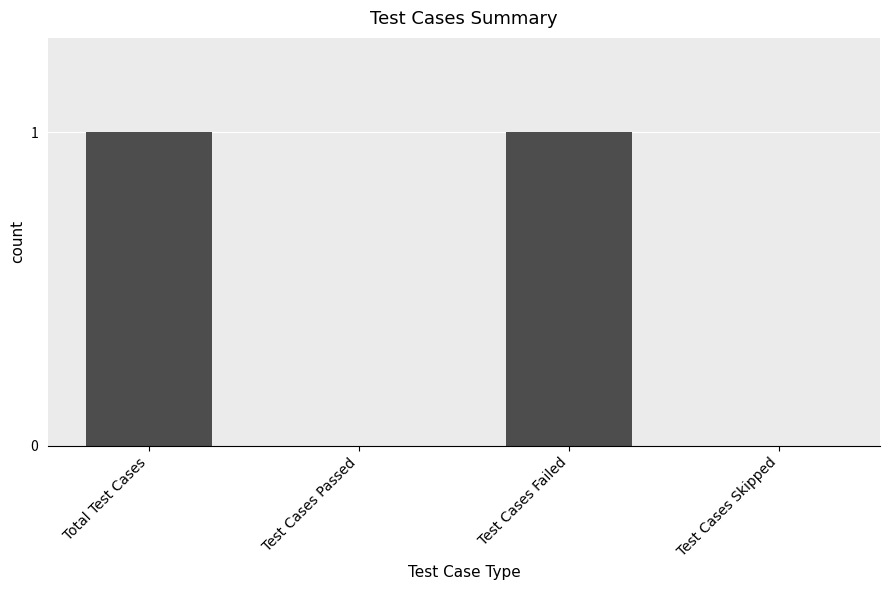

Which has a higher value, Test Cases Skipped or Total Test Cases?

Total Test Cases